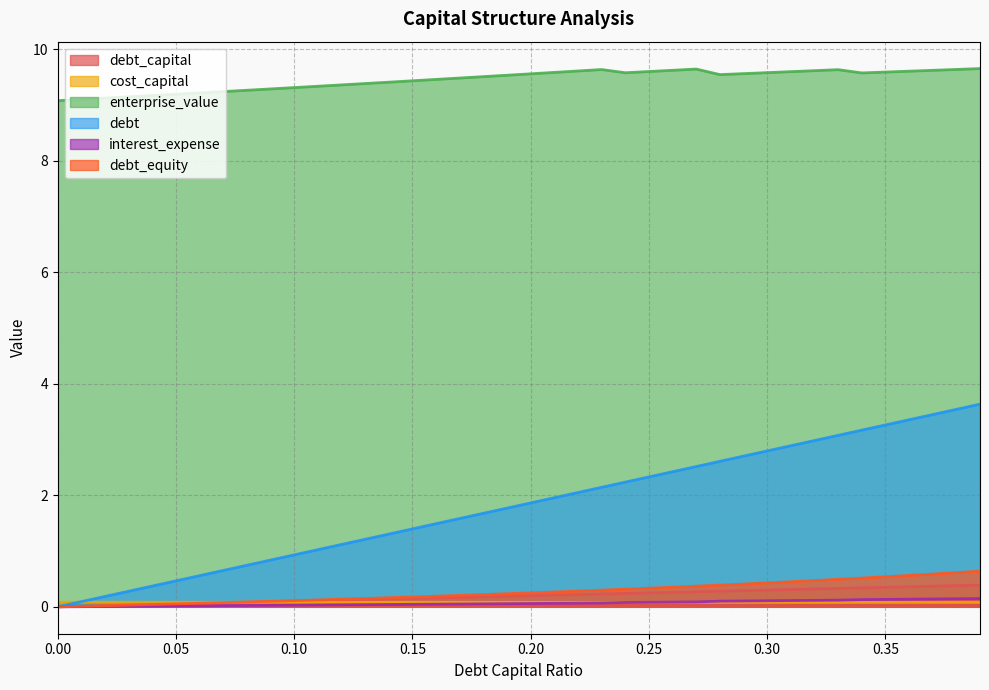

Reading left to right, list all the values displayed in this chart.

debt_capital: 0.0=0.0	0.01=0.0	0.02=0.0	0.03=0.0	0.04=0.0	0.05=0.1	0.06=0.1	0.07=0.1	0.08=0.1	0.09=0.1	0.1=0.1	0.11=0.1	0.12=0.1	0.13=0.1	0.14=0.1	0.15=0.1	0.16=0.2	0.17=0.2	0.18=0.2	0.19=0.2	0.2=0.2	0.21=0.2	0.22=0.2	0.23=0.2	0.24=0.2	0.25=0.2	0.26=0.3	0.27=0.3	0.28=0.3	0.29=0.3	0.3=0.3	0.31=0.3	0.32=0.3	0.33=0.3	0.34=0.3	0.35=0.3	0.36=0.4	0.37=0.4	0.38=0.4	0.39=0.4
cost_capital: 0.0=0.1	0.01=0.1	0.02=0.1	0.03=0.1	0.04=0.1	0.05=0.1	0.06=0.1	0.07=0.1	0.08=0.1	0.09=0.1	0.1=0.1	0.11=0.1	0.12=0.1	0.13=0.1	0.14=0.1	0.15=0.1	0.16=0.1	0.17=0.1	0.18=0.1	0.19=0.1	0.2=0.1	0.21=0.1	0.22=0.1	0.23=0.1	0.24=0.1	0.25=0.1	0.26=0.1	0.27=0.1	0.28=0.1	0.29=0.1	0.3=0.1	0.31=0.1	0.32=0.1	0.33=0.1	0.34=0.1	0.35=0.1	0.36=0.1	0.37=0.1	0.38=0.1	0.39=0.1
enterprise_value: 0.0=9.1	0.01=9.1	0.02=9.1	0.03=9.1	0.04=9.2	0.05=9.2	0.06=9.2	0.07=9.2	0.08=9.3	0.09=9.3	0.1=9.3	0.11=9.3	0.12=9.4	0.13=9.4	0.14=9.4	0.15=9.4	0.16=9.5	0.17=9.5	0.18=9.5	0.19=9.5	0.2=9.6	0.21=9.6	0.22=9.6	0.23=9.6	0.24=9.6	0.25=9.6	0.26=9.6	0.27=9.6	0.28=9.5	0.29=9.6	0.3=9.6	0.31=9.6	0.32=9.6	0.33=9.6	0.34=9.6	0.35=9.6	0.36=9.6	0.37=9.6	0.38=9.6	0.39=9.7
debt: 0.0=0.0	0.01=0.1	0.02=0.2	0.03=0.3	0.04=0.4	0.05=0.5	0.06=0.6	0.07=0.7	0.08=0.7	0.09=0.8	0.1=0.9	0.11=1.0	0.12=1.1	0.13=1.2	0.14=1.3	0.15=1.4	0.16=1.5	0.17=1.6	0.18=1.7	0.19=1.8	0.2=1.9	0.21=2.0	0.22=2.1	0.23=2.1	0.24=2.2	0.25=2.3	0.26=2.4	0.27=2.5	0.28=2.6	0.29=2.7	0.3=2.8	0.31=2.9	0.32=3.0	0.33=3.1	0.34=3.2	0.35=3.3	0.36=3.4	0.37=3.4	0.38=3.5	0.39=3.6
interest_expense: 0.0=0.0	0.01=0.0	0.02=0.0	0.03=0.0	0.04=0.0	0.05=0.0	0.06=0.0	0.07=0.0	0.08=0.0	0.09=0.0	0.1=0.0	0.11=0.0	0.12=0.0	0.13=0.0	0.14=0.0	0.15=0.0	0.16=0.0	0.17=0.1	0.18=0.1	0.19=0.1	0.2=0.1	0.21=0.1	0.22=0.1	0.23=0.1	0.24=0.1	0.25=0.1	0.26=0.1	0.27=0.1	0.28=0.1	0.29=0.1	0.3=0.1	0.31=0.1	0.32=0.1	0.33=0.1	0.34=0.1	0.35=0.1	0.36=0.1	0.37=0.1	0.38=0.1	0.39=0.1
debt_equity: 0.0=0.0	0.01=0.0	0.02=0.0	0.03=0.0	0.04=0.0	0.05=0.1	0.06=0.1	0.07=0.1	0.08=0.1	0.09=0.1	0.1=0.1	0.11=0.1	0.12=0.1	0.13=0.1	0.14=0.2	0.15=0.2	0.16=0.2	0.17=0.2	0.18=0.2	0.19=0.2	0.2=0.2	0.21=0.3	0.22=0.3	0.23=0.3	0.24=0.3	0.25=0.3	0.26=0.4	0.27=0.4	0.28=0.4	0.29=0.4	0.3=0.4	0.31=0.4	0.32=0.5	0.33=0.5	0.34=0.5	0.35=0.5	0.36=0.6	0.37=0.6	0.38=0.6	0.39=0.6